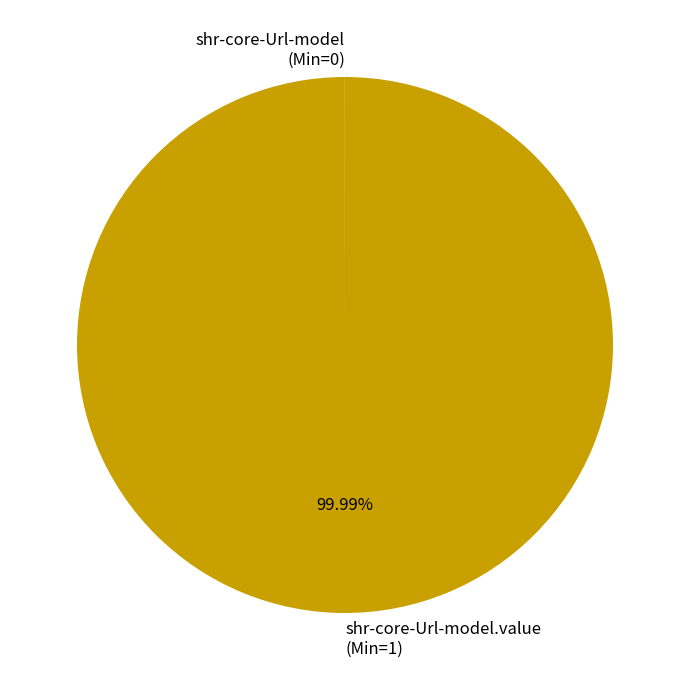

Does any single category account for the majority?

Yes